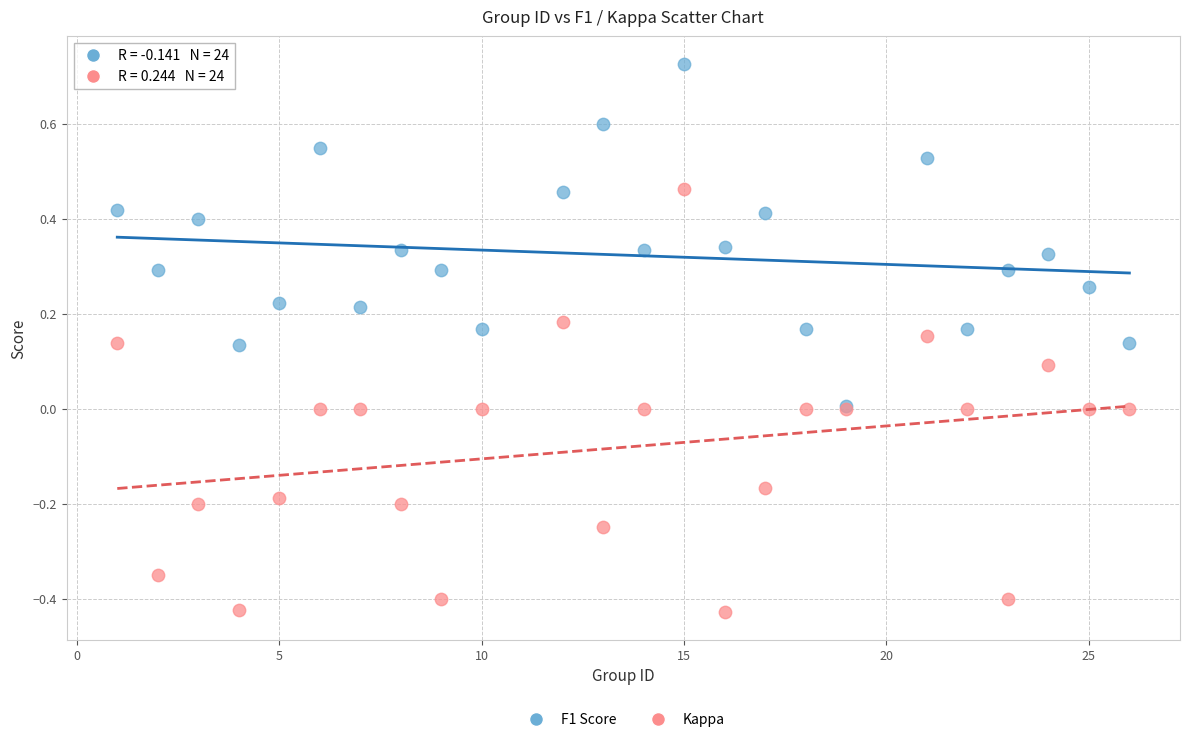

Which series has the largest Y range (max minus min)?

Kappa